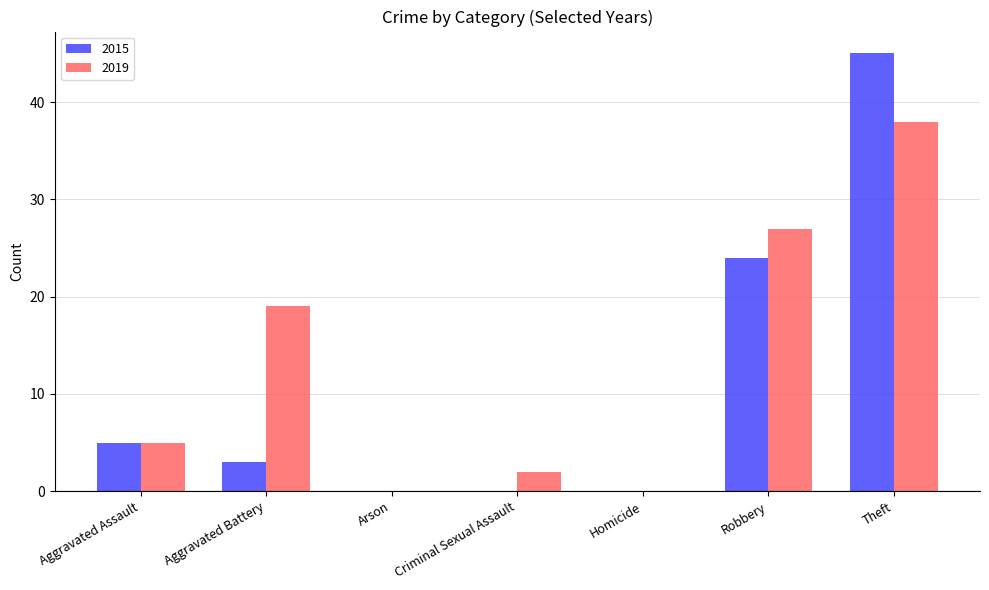

True or false: 2019 has a value of 5 at Aggravated Assault.

True